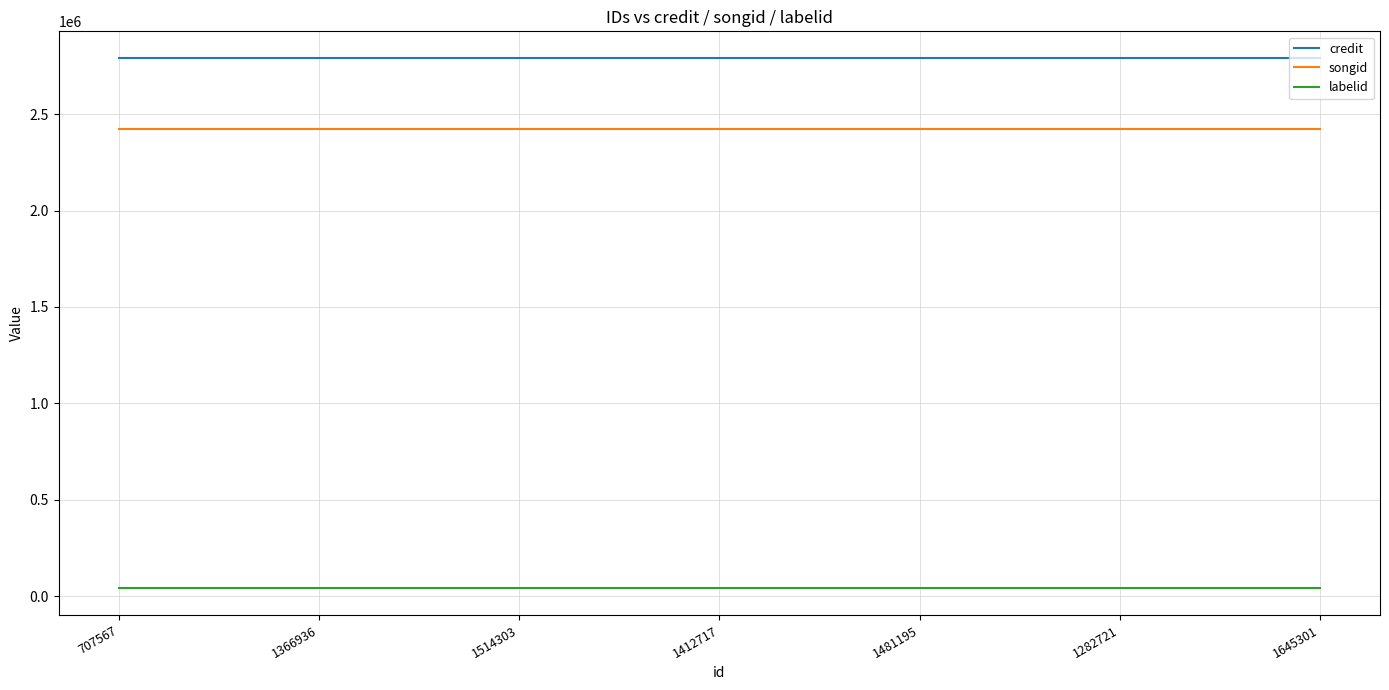

Which series has the largest total across all categories?

credit